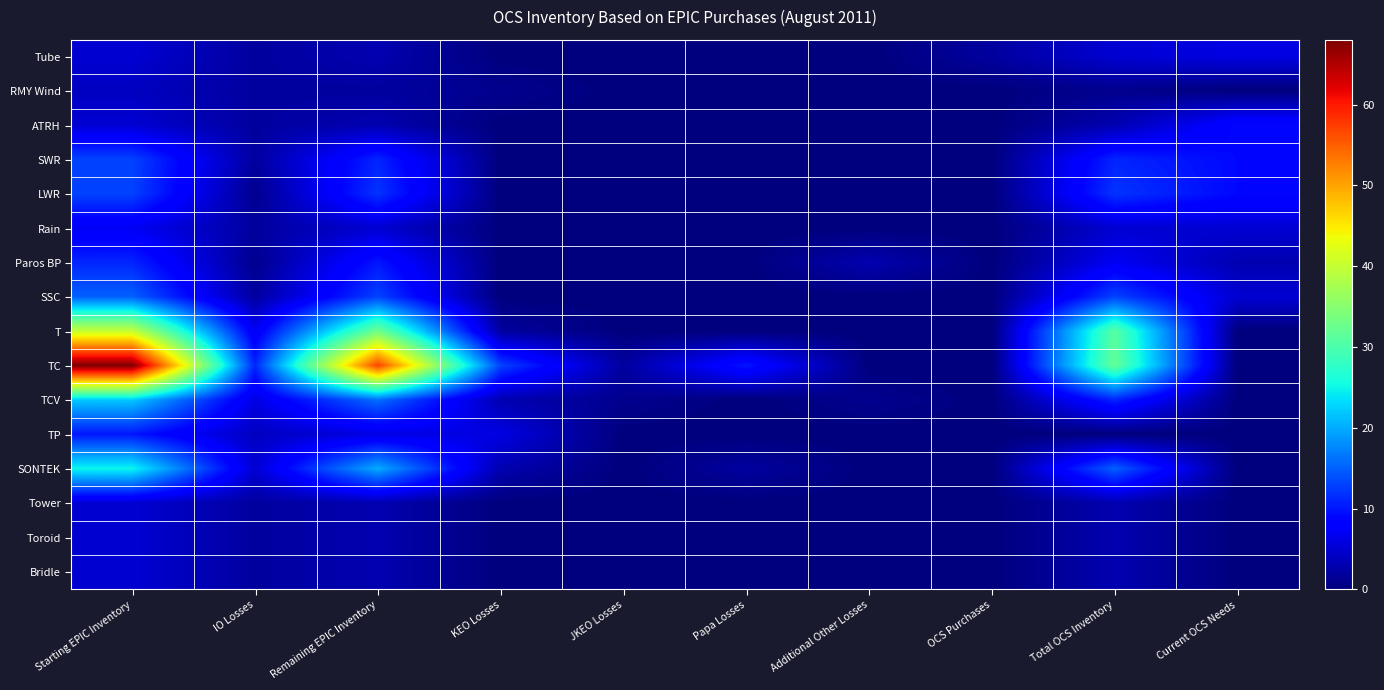

Which series has the largest range (max minus min)?

TC